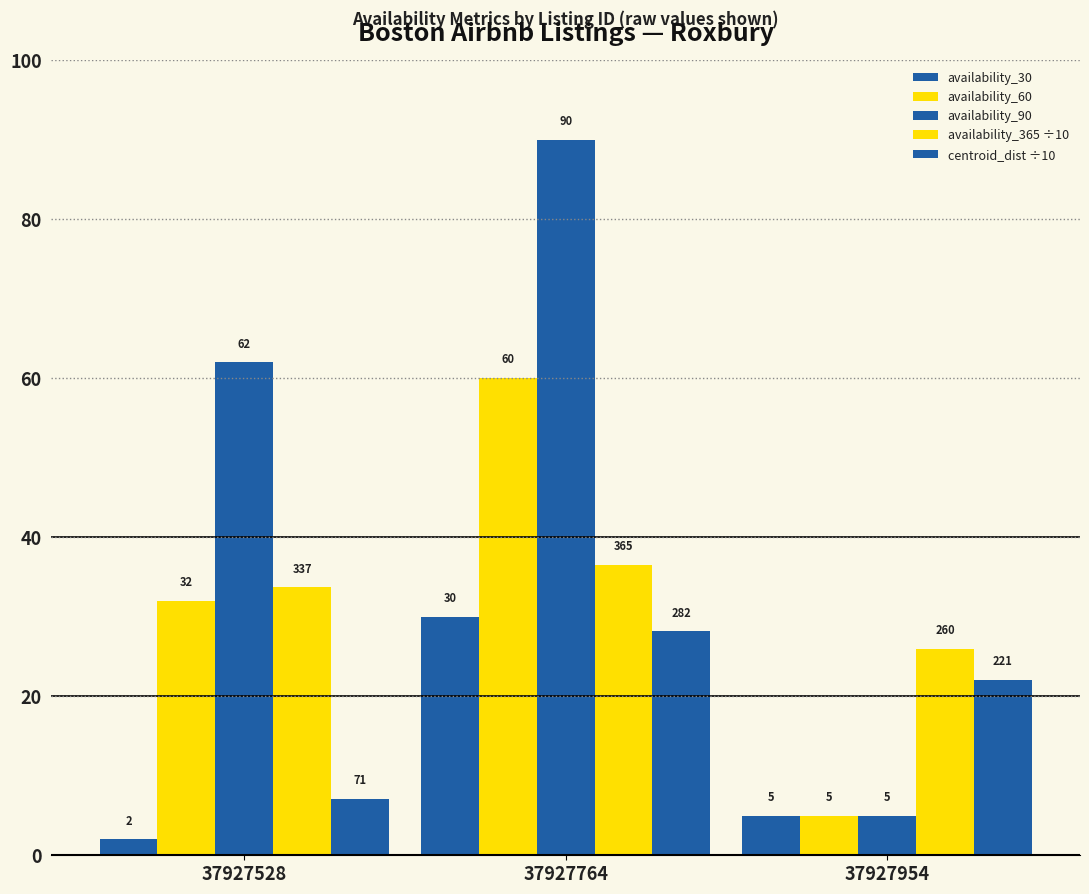

Reading right to left, what are all the values shown in this chart?

availability_30: 37927954=5.0	37927764=30.0	37927528=2.0
availability_60: 37927954=5.0	37927764=60.0	37927528=32.0
availability_90: 37927954=5.0	37927764=90.0	37927528=62.0
availability_365 ÷10: 37927954=26.0	37927764=36.5	37927528=33.7
centroid_dist ÷10: 37927954=22.1	37927764=28.2	37927528=7.1